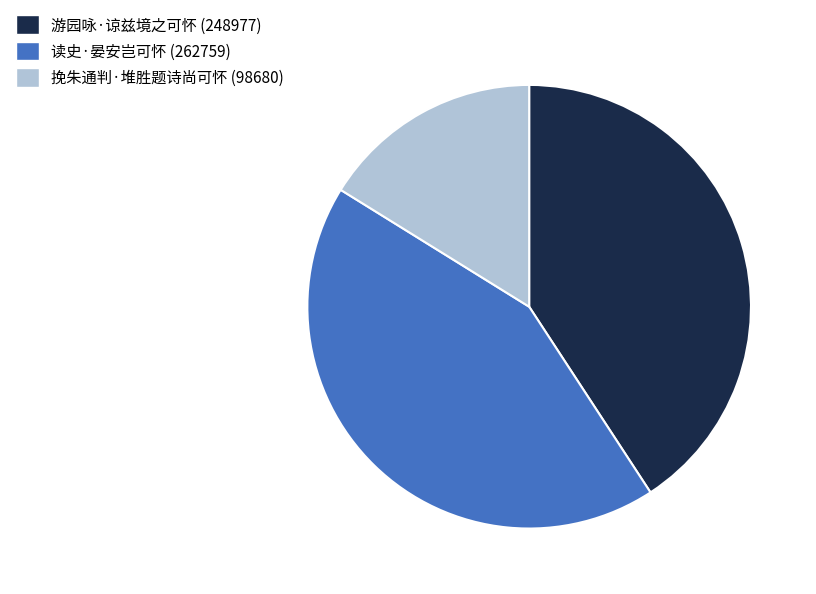

True or false: 读史·晏安岂可怀 accounts for 34% of the total.

False